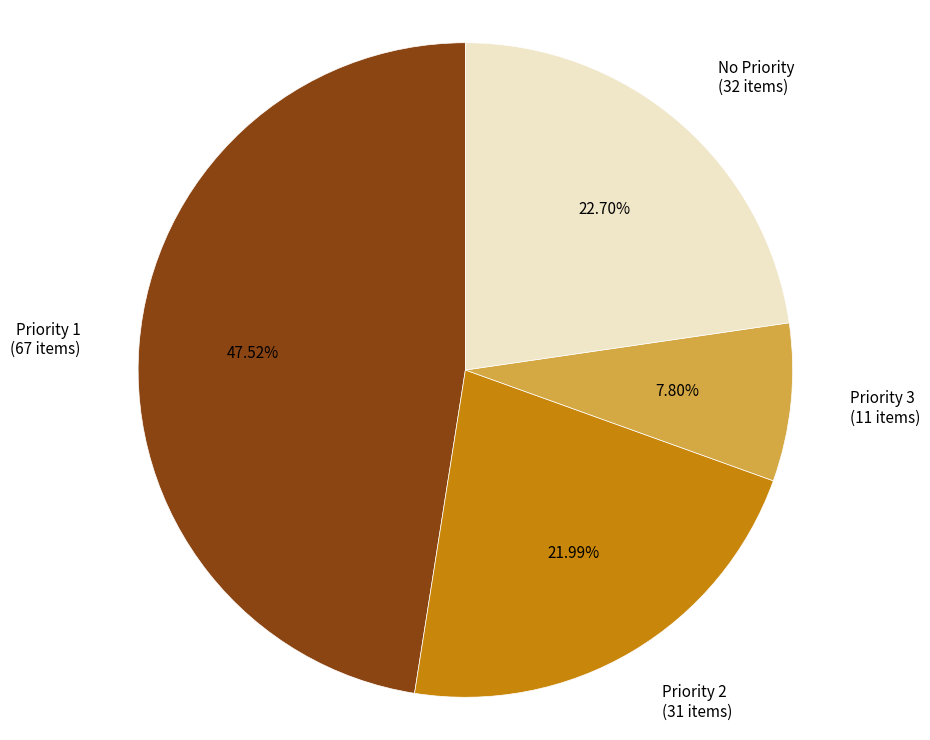

Rank the categories by value from highest to lowest.

Priority 1, No Priority, Priority 2, Priority 3